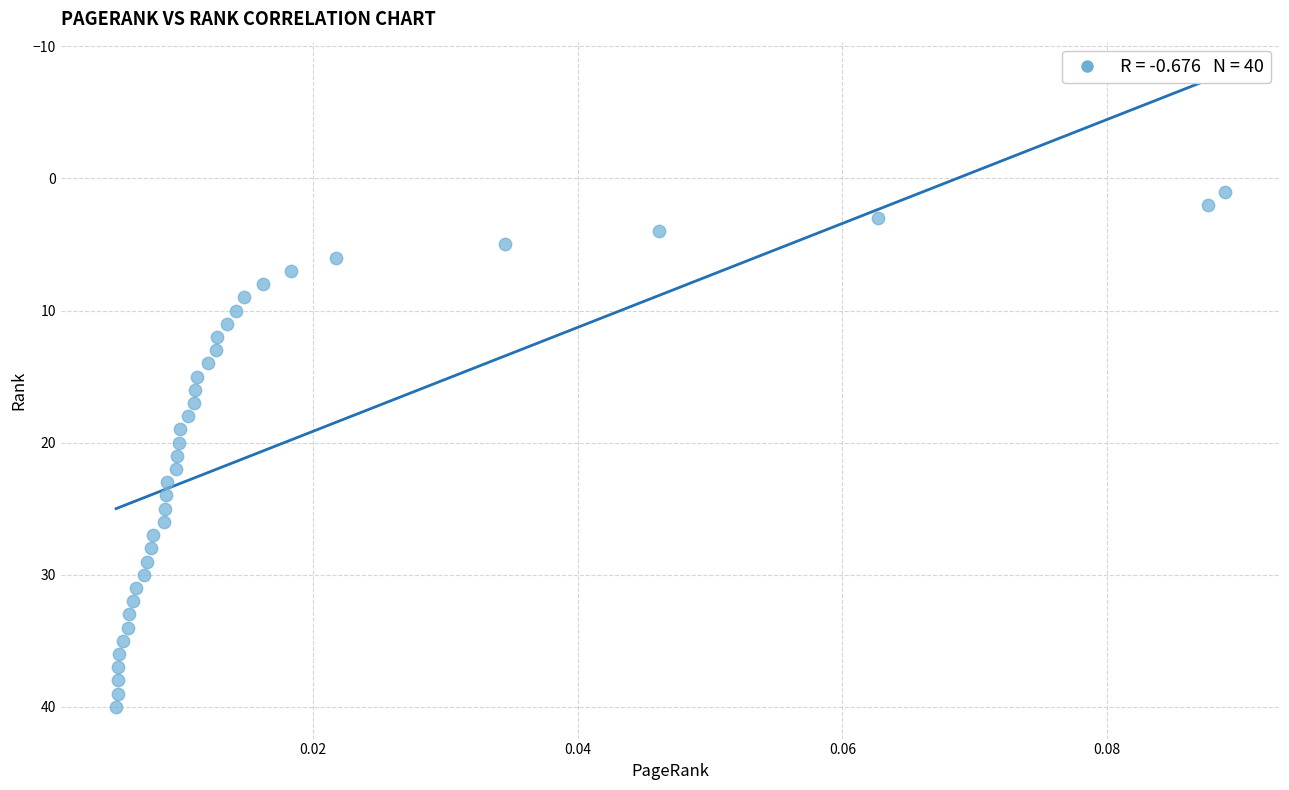

What is the range of Y values (max minus min)?

39